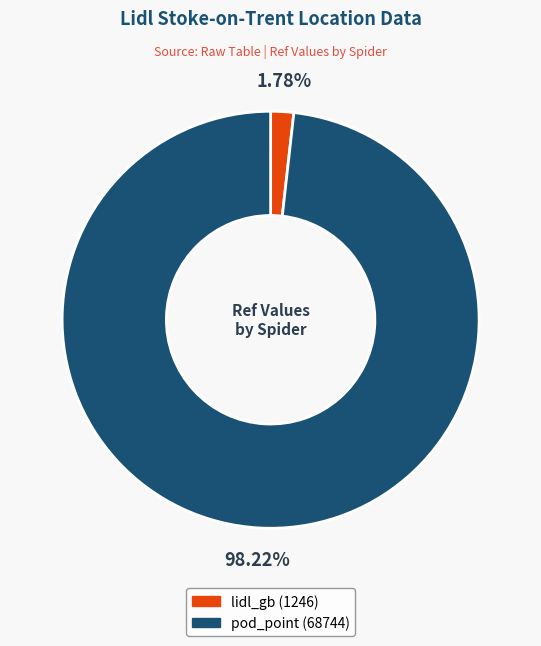

Count the number of slices in the pie.

2